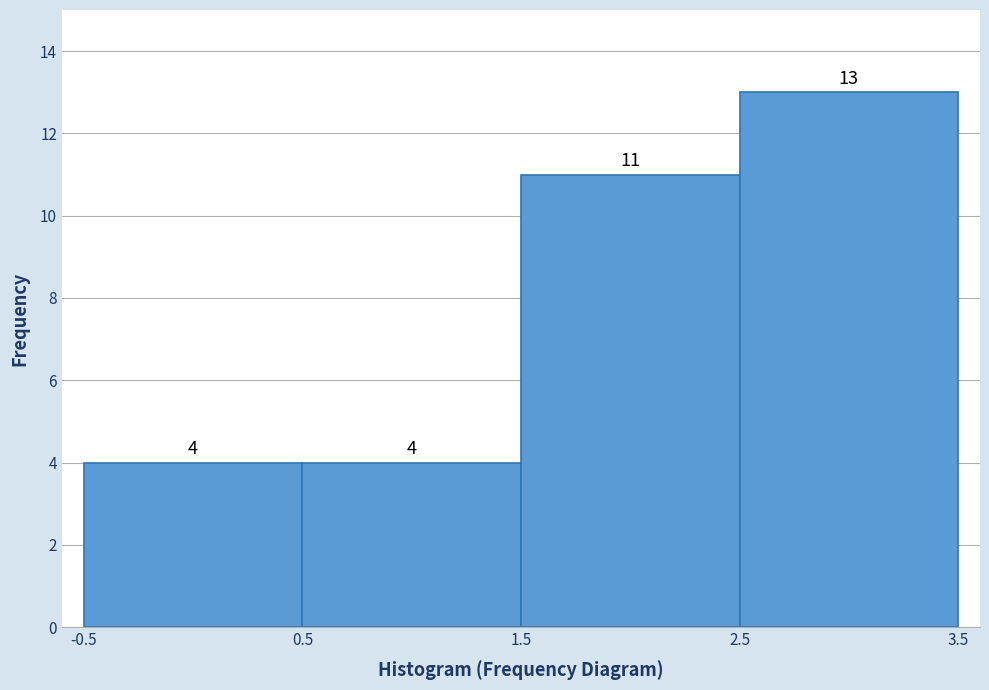

What is the height of the bar covering 0.5 to 1.5 on the x-axis?

4